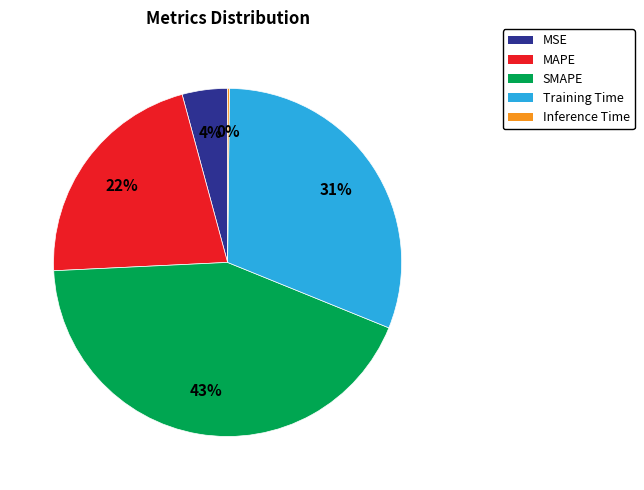

Does MAPE account for over 50% of the chart?

No